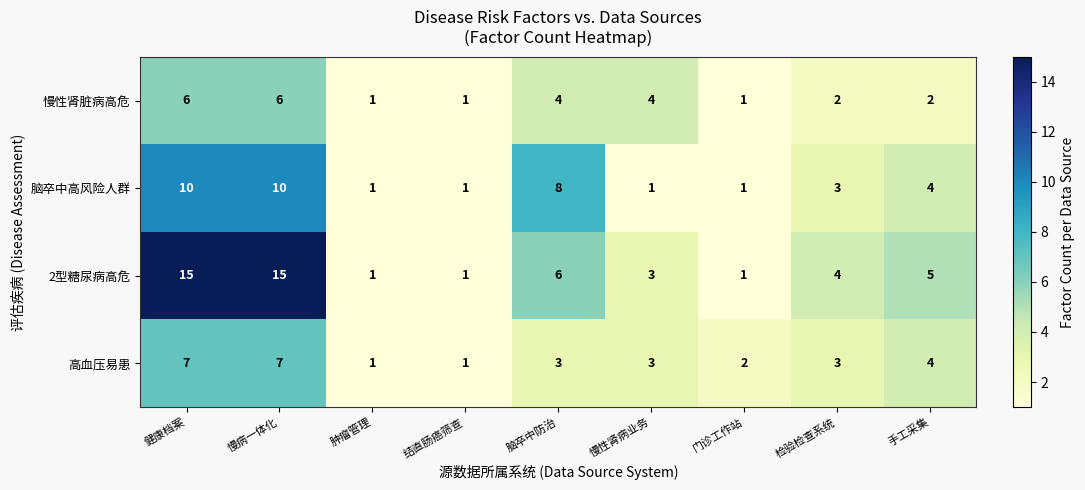

What is the approximate value of 2型糖尿病高危 at 手工采集, to the nearest 5?

5